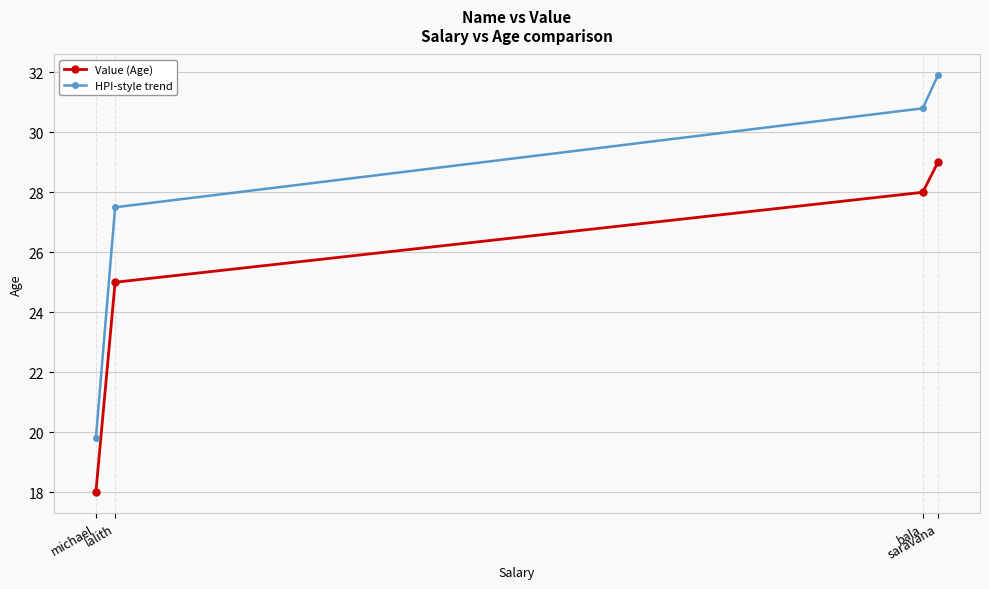

What is the smallest value displayed?

18.0